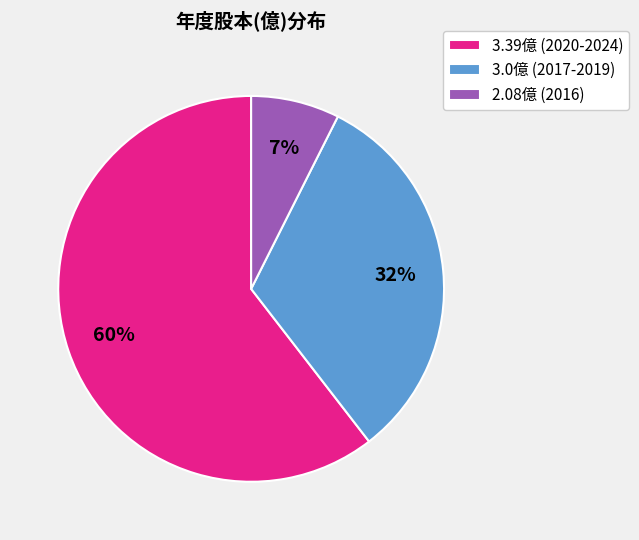

To the nearest percent, what portion does 2.08億 (2016) represent?

7%